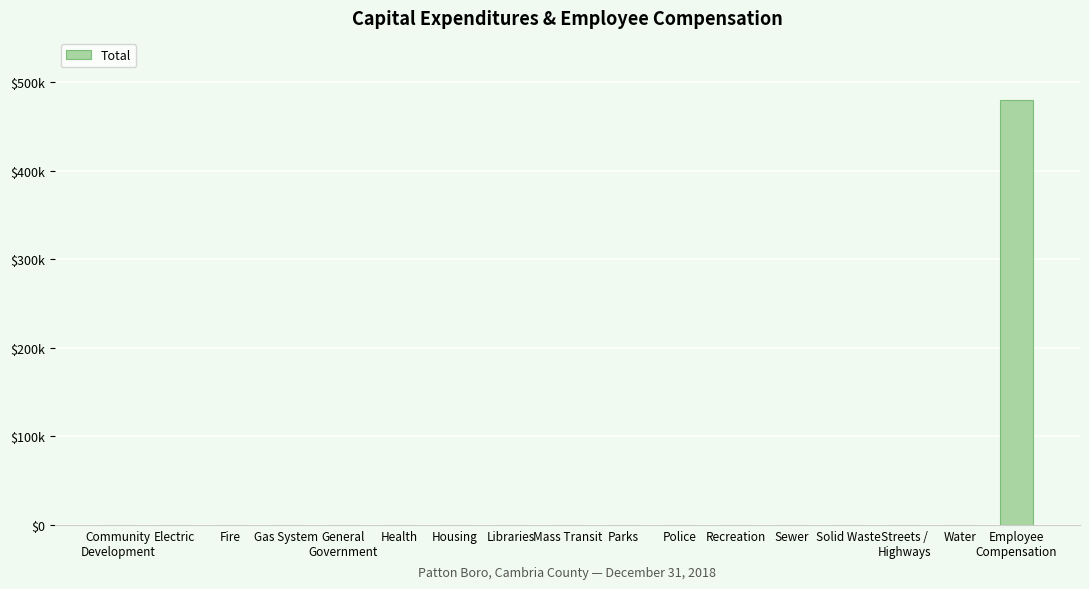

What is the label of the 14th bar from the right?

Gas System